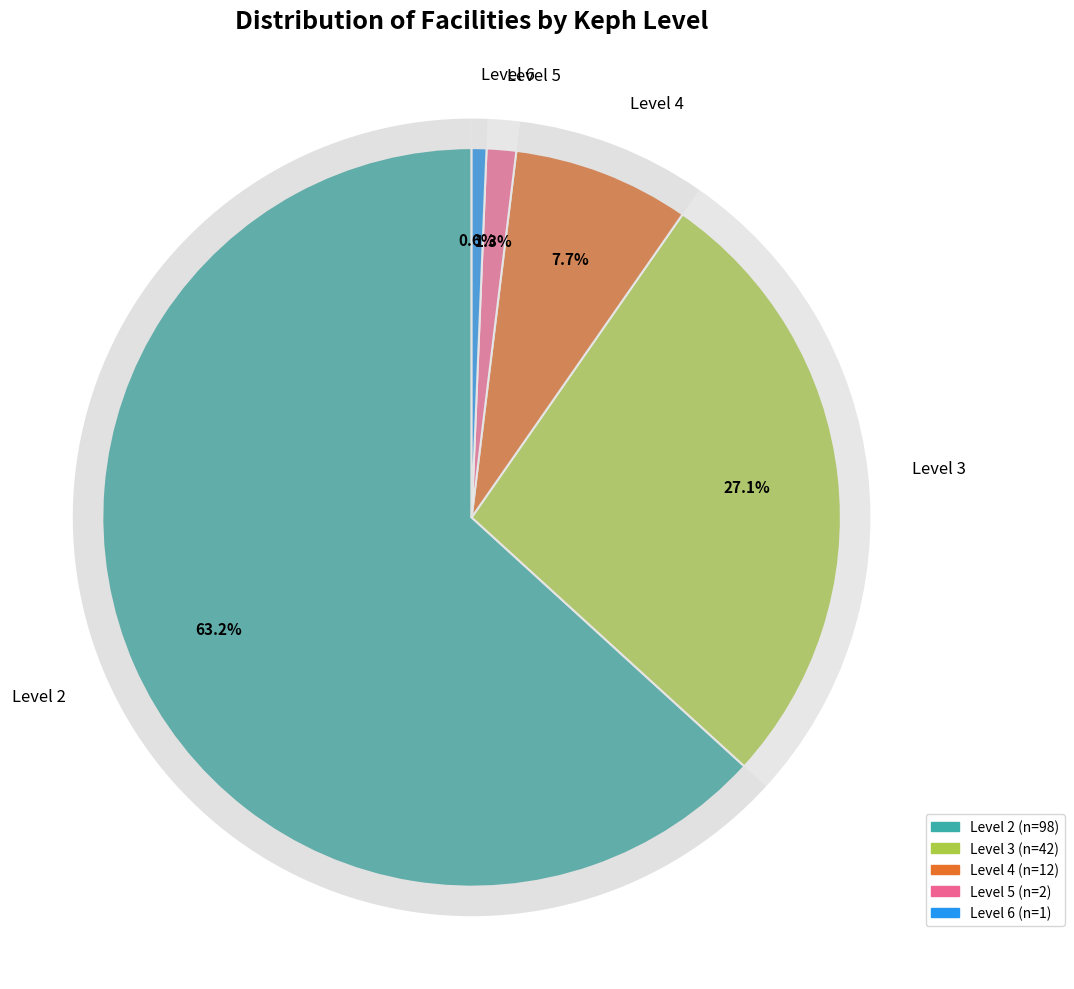

Count the number of slices in the pie.

5